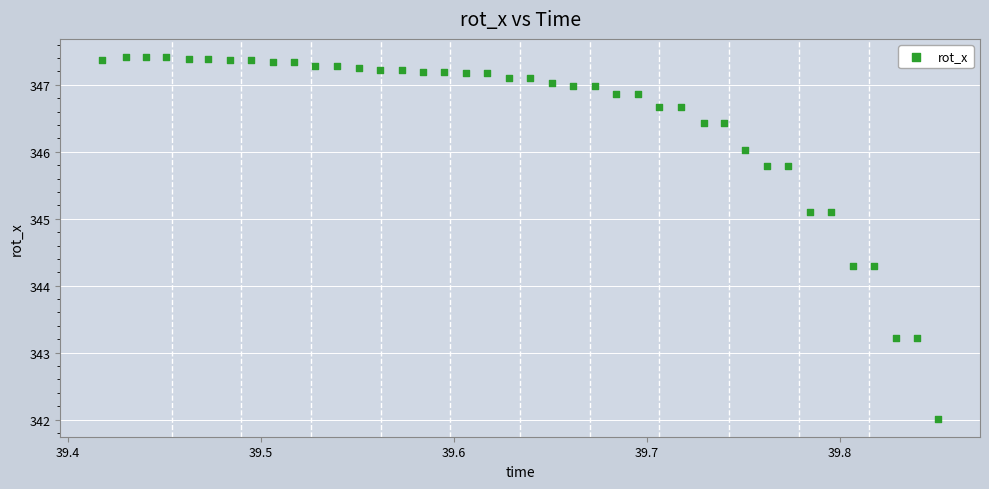

What is the range of X values (max minus min)?

0.4